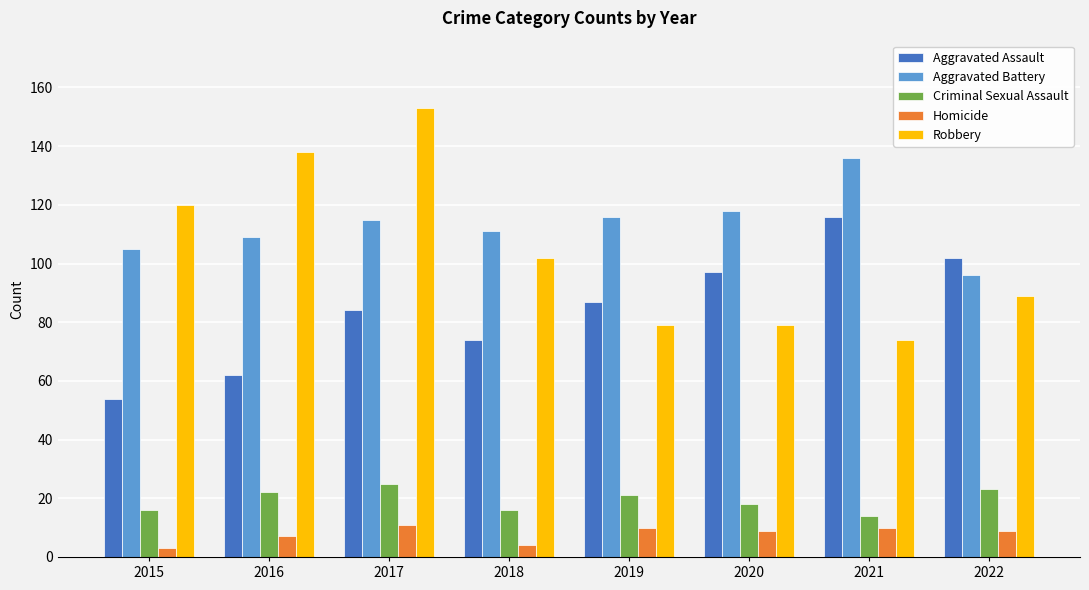

Reading right to left, extract all data points from this chart.

Aggravated Assault: 102	116	97	87	74	84	62	54
Aggravated Battery: 96	136	118	116	111	115	109	105
Criminal Sexual Assault: 23	14	18	21	16	25	22	16
Homicide: 9	10	9	10	4	11	7	3
Robbery: 89	74	79	79	102	153	138	120